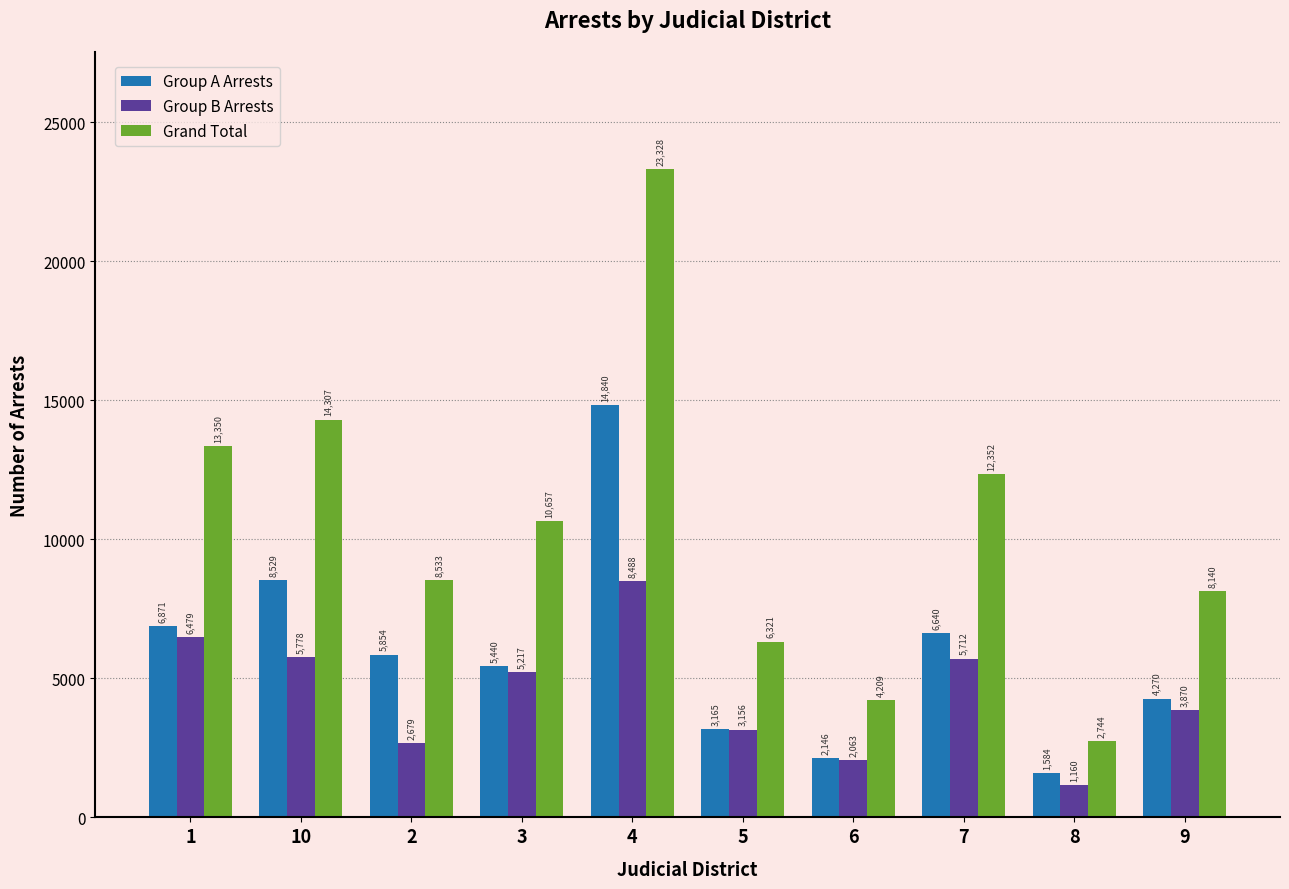

What is the spread (max minus min) of values at 2?

5854